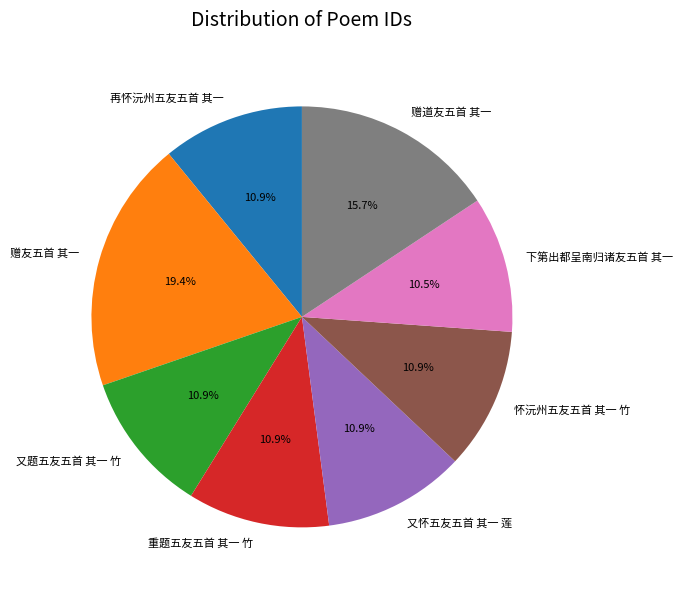

Count the number of slices in the pie.

8